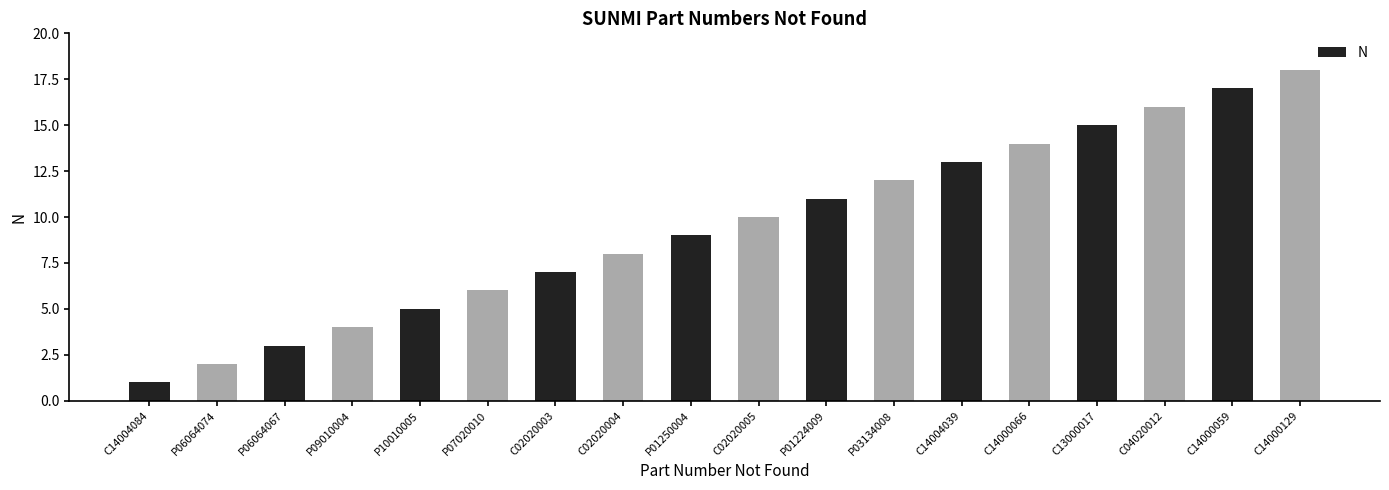

What is the value of the 9th bar from the left?

9